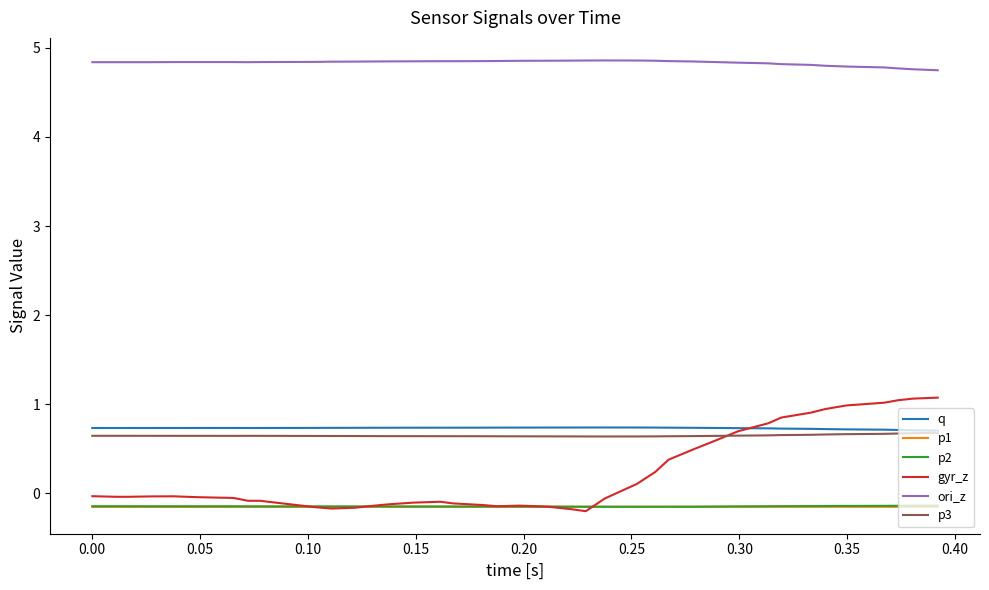

True or false: p1 and ori_z cross at least once.

False